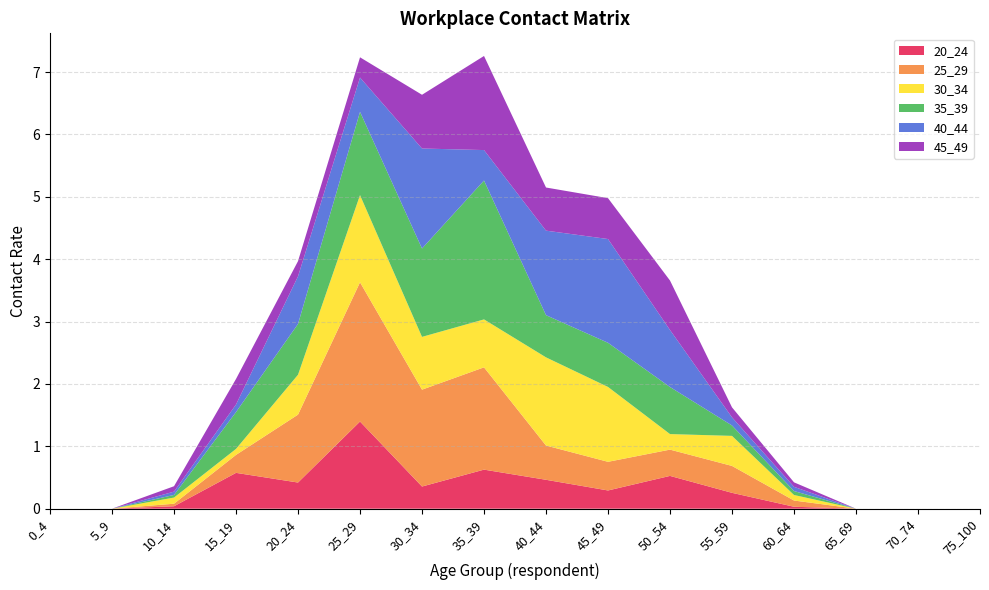

Reading right to left, transcribe all the data shown in this chart.

20_24: 0.0	0.0	0.0	0.0	0.3	0.5	0.3	0.5	0.6	0.4	1.4	0.4	0.6	0.0	0.0	0.0
25_29: 0.0	0.0	0.0	0.1	0.4	0.4	0.5	0.5	1.6	1.6	2.2	1.1	0.3	0.0	0.0	0.0
30_34: 0.0	0.0	0.0	0.1	0.5	0.2	1.2	1.4	0.8	0.8	1.4	0.6	0.1	0.1	0.0	0.0
35_39: 0.0	0.0	0.0	0.1	0.2	0.8	0.7	0.7	2.2	1.4	1.3	0.8	0.6	0.0	0.0	0.0
40_44: 0.0	0.0	0.0	0.1	0.1	0.9	1.7	1.4	0.5	1.6	0.5	0.8	0.1	0.1	0.0	0.0
45_49: 0.0	0.0	0.0	0.1	0.2	0.8	0.7	0.7	1.5	0.9	0.3	0.2	0.4	0.1	0.0	0.0